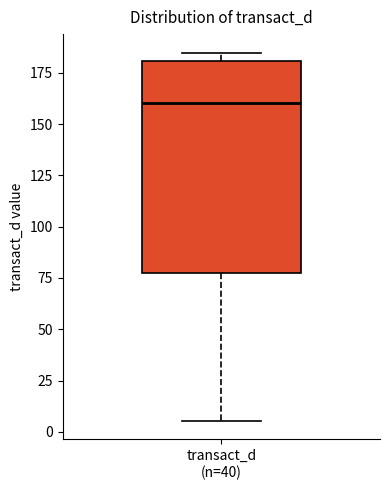

Where does the lower whisker of the box for transact_d (n=40) end on the y-axis? The values are not printed on the chart, so give them approximately, as read against the axis.

5